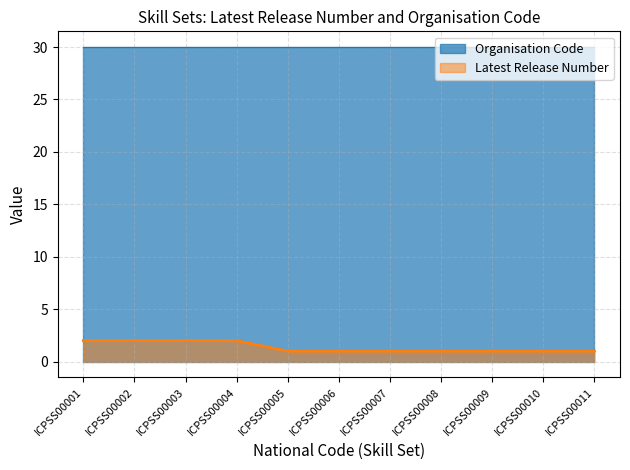

At which category does the chart reach its peak across all series?

ICPSS00001